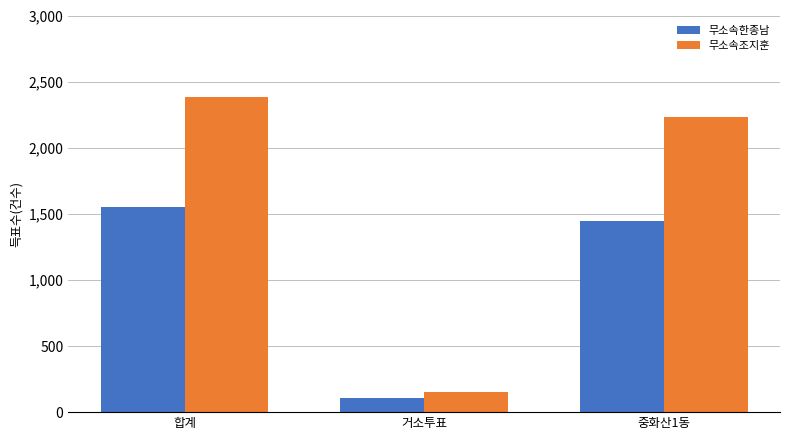

At which label does 무소속조지훈 first exceed 2234?

합계